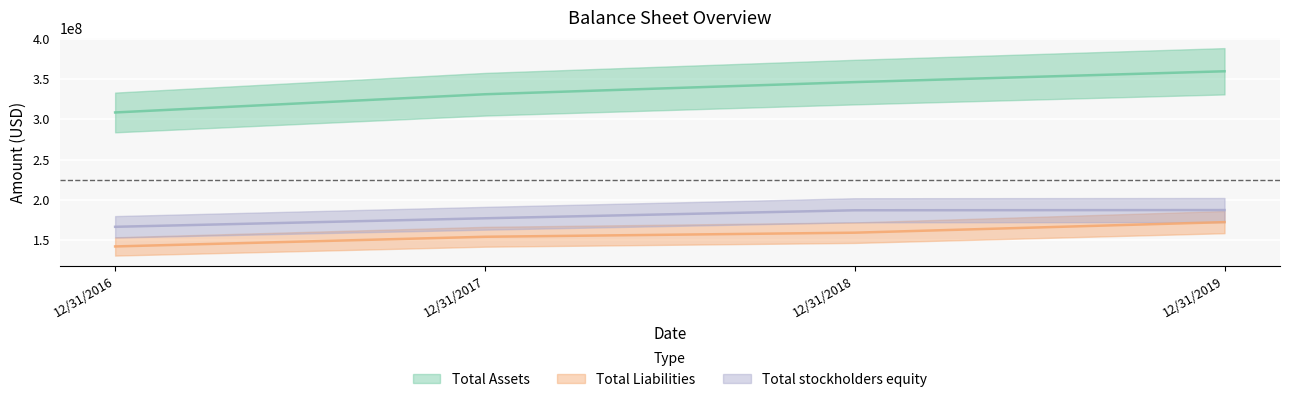

Is the value of Total Liabilities at 12/31/2016 greater than the value of Total Assets at 12/31/2017?

No